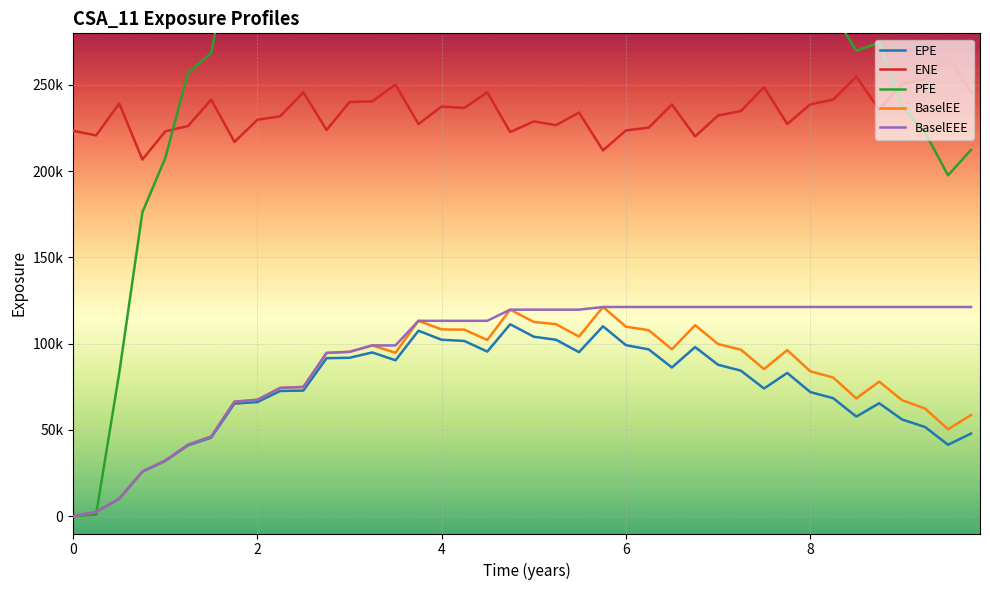

What is the average value of the EPE series?

72567.6